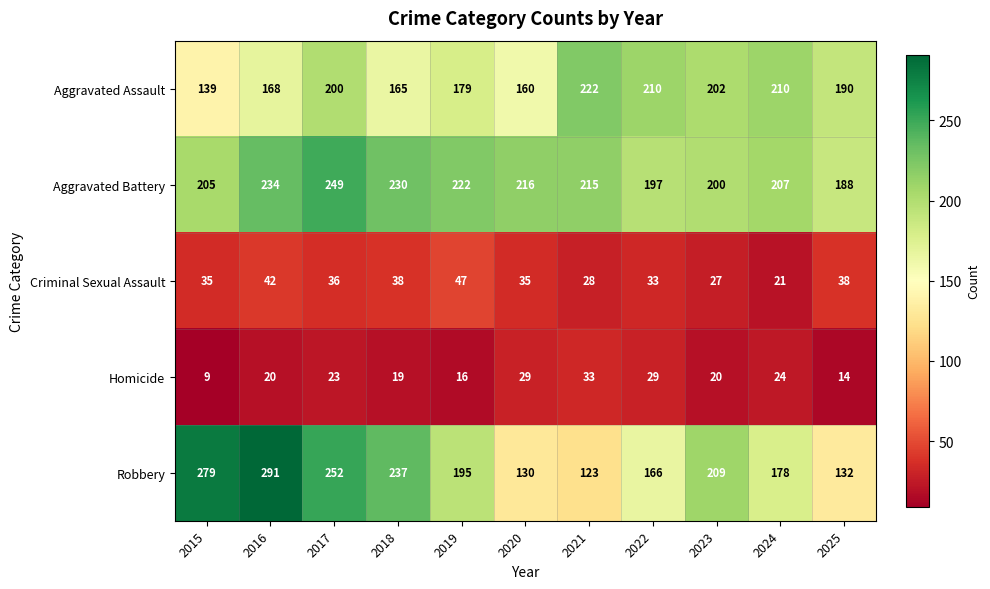

The Criminal Sexual Assault series shows 9 at 2023. True or false?

False